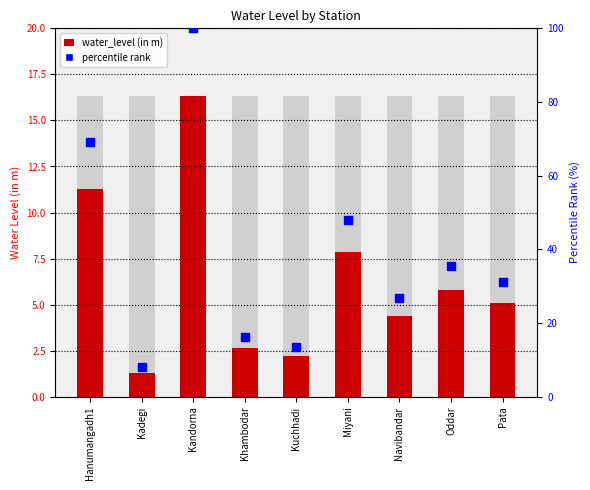

Which series reaches the maximum Y coordinate?

percentile rank